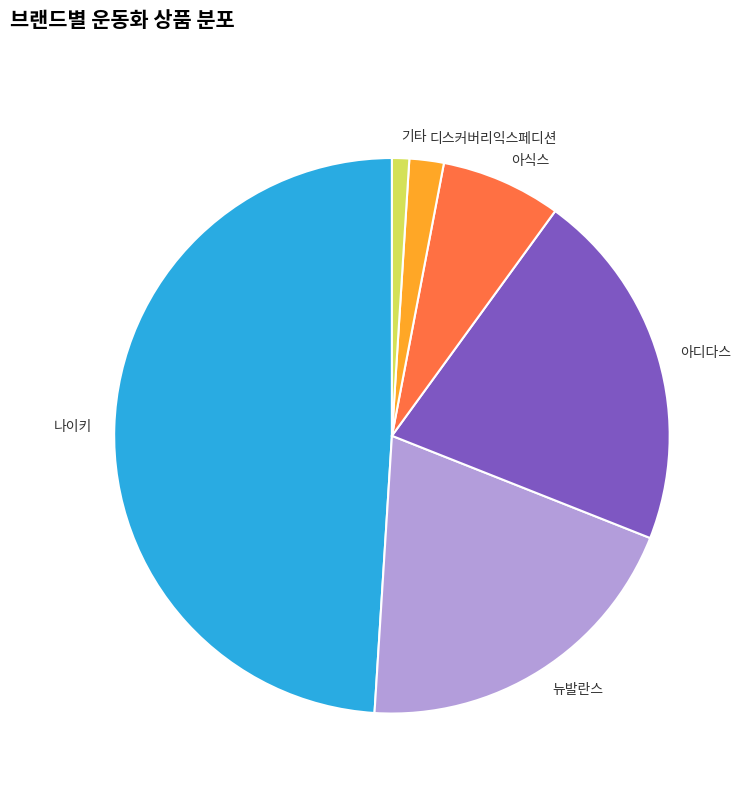

Which category has the smallest portion of the pie?

기타